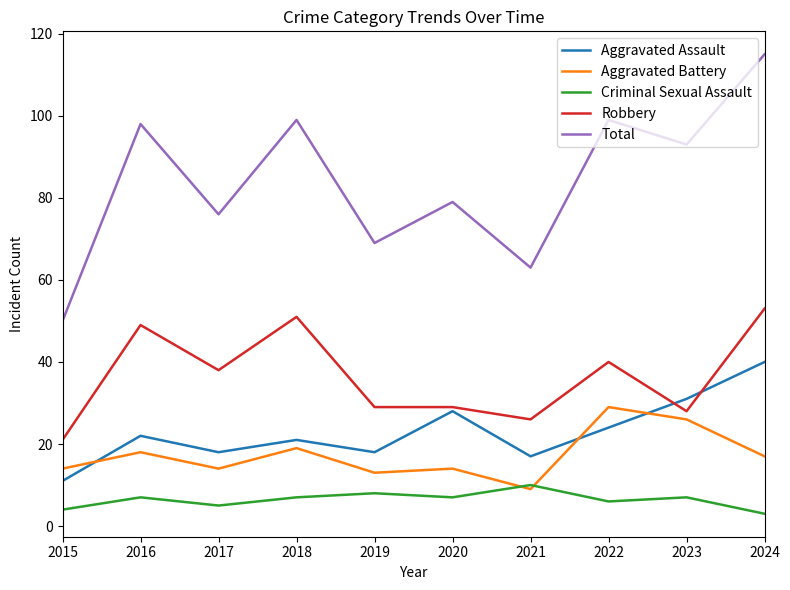

What is the minimum value for Criminal Sexual Assault?

3